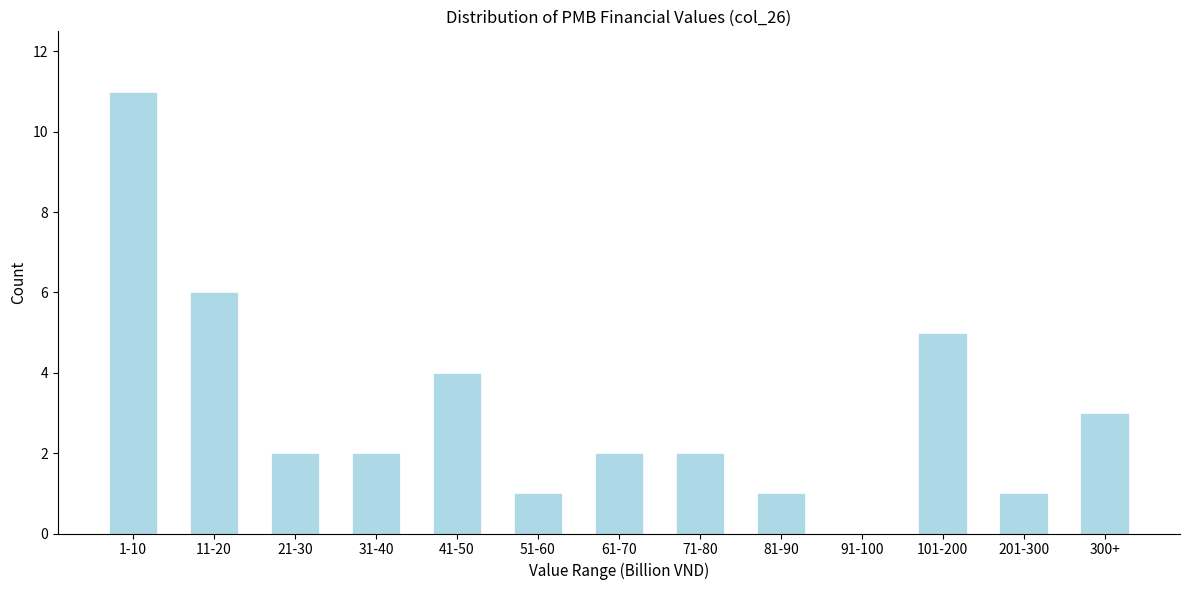

Reading left to right, what are all the values shown in this chart?

1-10=11	11-20=6	21-30=2	31-40=2	41-50=4	51-60=1	61-70=2	71-80=2	81-90=1	91-100=0	101-200=5	201-300=1	300+=3